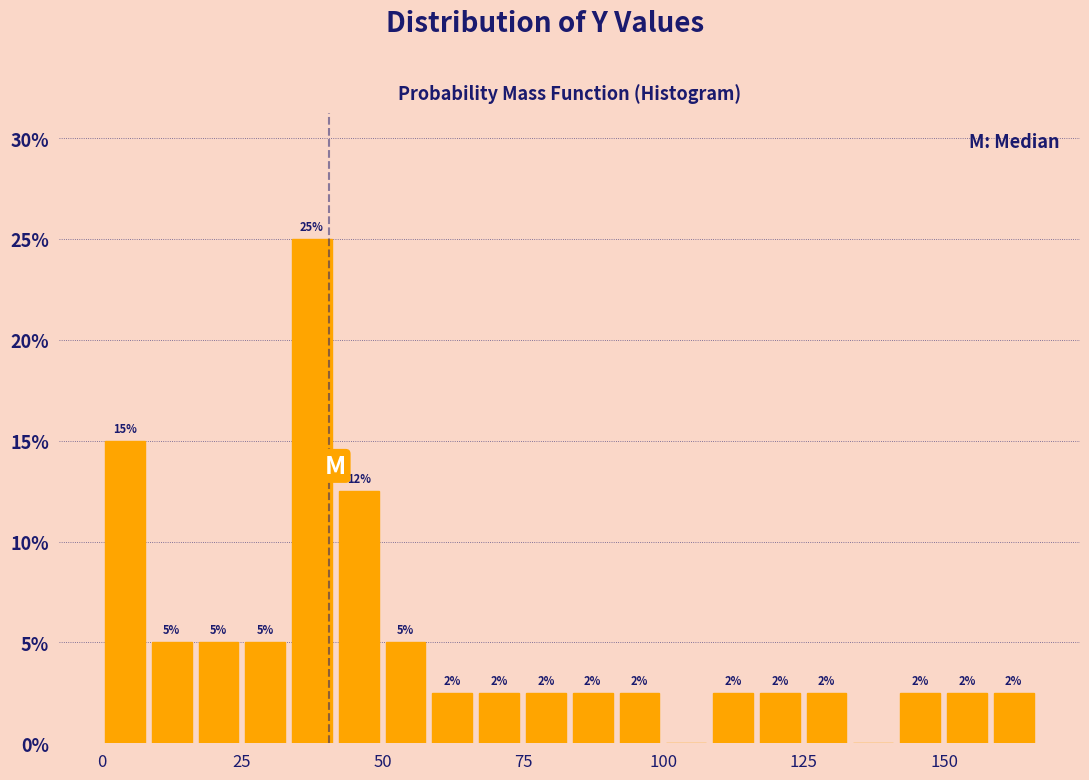

Around what value on the x-axis is the tallest bar? Give the approximate position of its centre, as read against the axis.

35